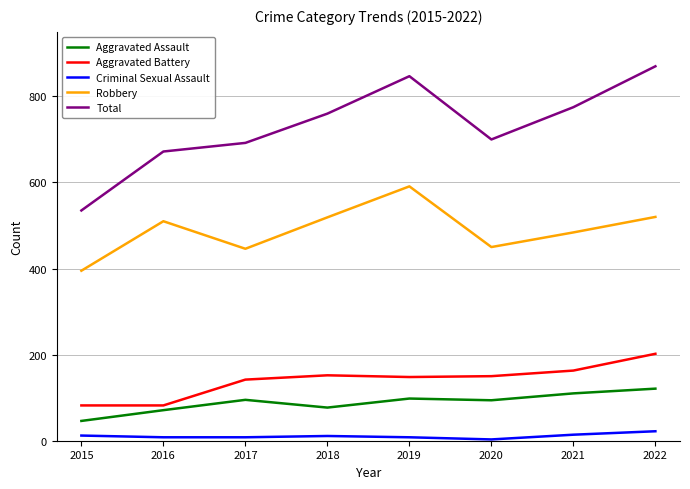

The value of Robbery at 2016 is 726. True or false?

False